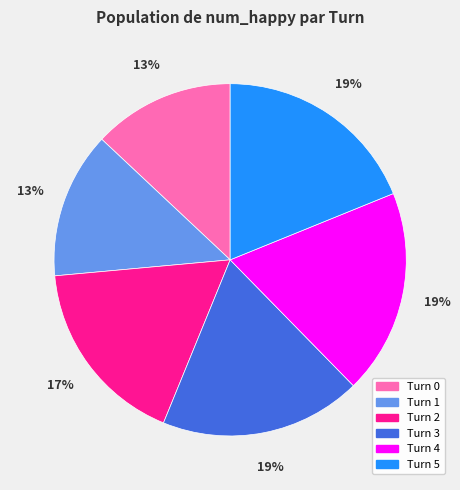

Which has a higher value, Turn 3 or Turn 2?

Turn 3